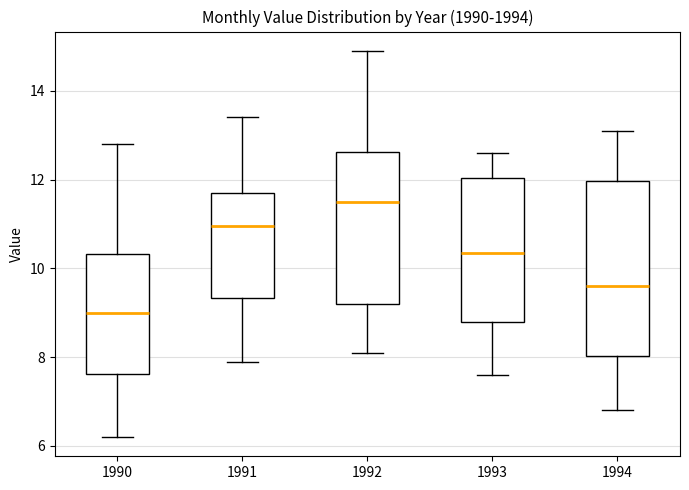

Where is the lower edge of the box at x = 1990 on the y-axis? The values are not printed on the chart, so give them approximately, as read against the axis.

7.6